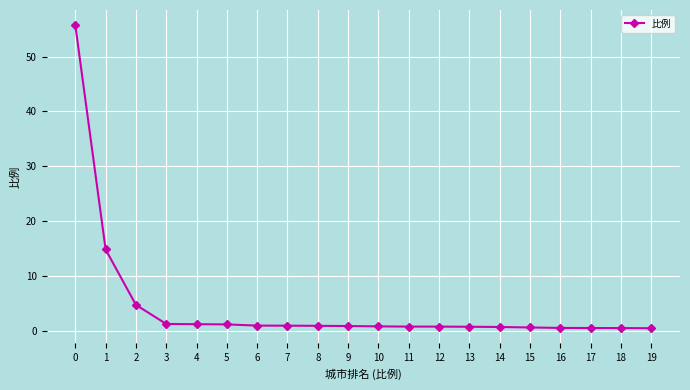

What is the maximum value shown in the chart?

55.7